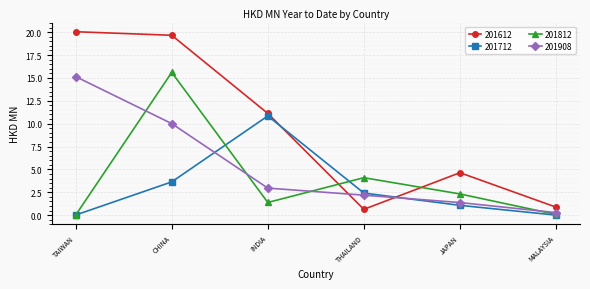

The value of 201612 at MALAYSIA is 0.9. True or false?

True